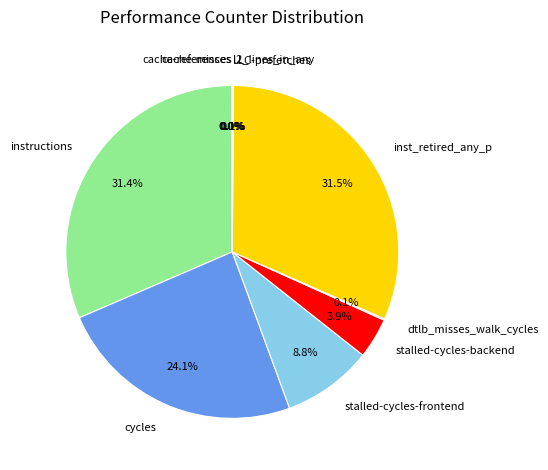

Is there a majority slice in this chart?

No